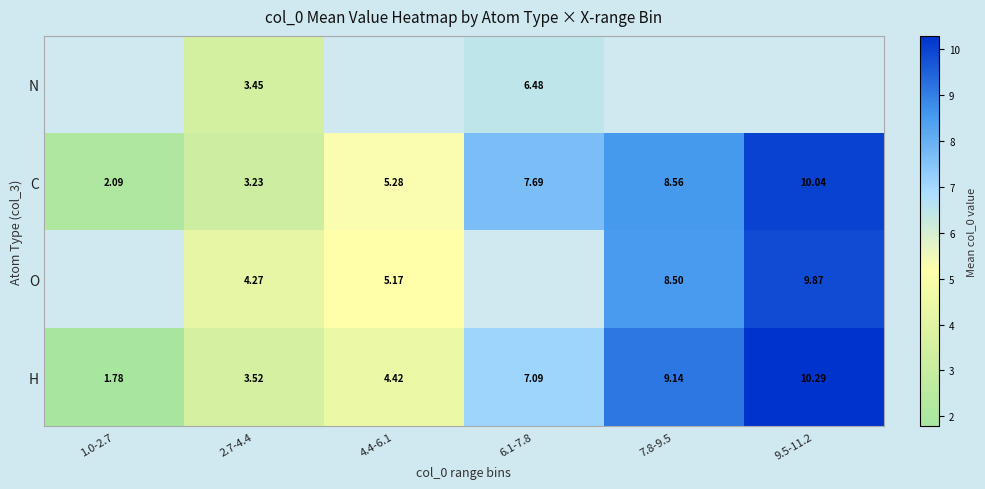

What is the sum of all C values?

36.9